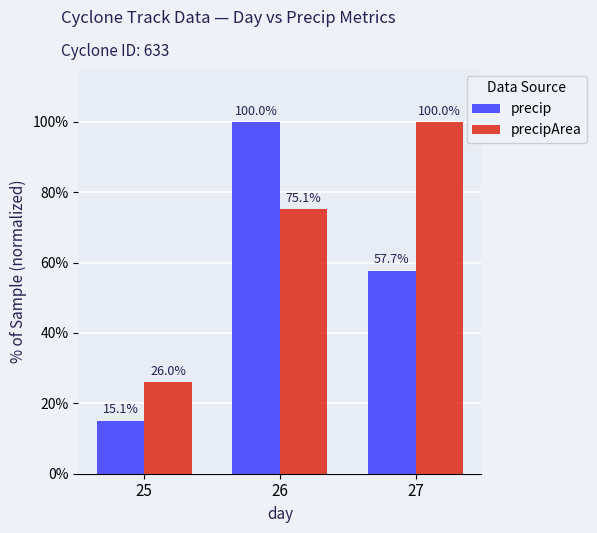

Reading right to left, extract all data points from this chart.

precip: 27=57.7	26=100.0	25=15.1
precipArea: 27=100.0	26=75.1	25=26.0